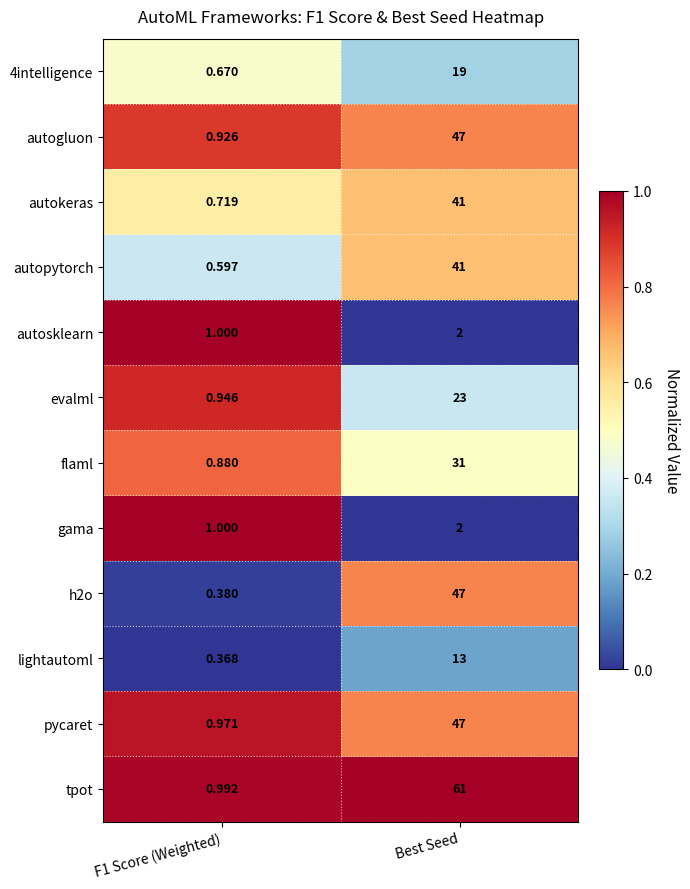

Between F1 Score (Weighted) and Best Seed, which series saw the biggest shift?

tpot